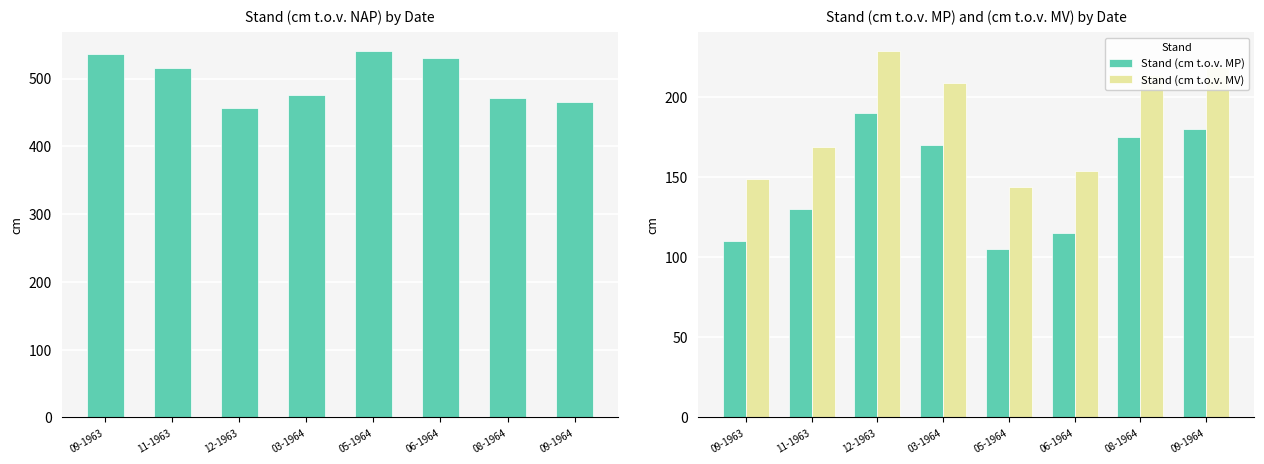

At which label is Stand (cm t.o.v. MP) closest to 147?

11-1963